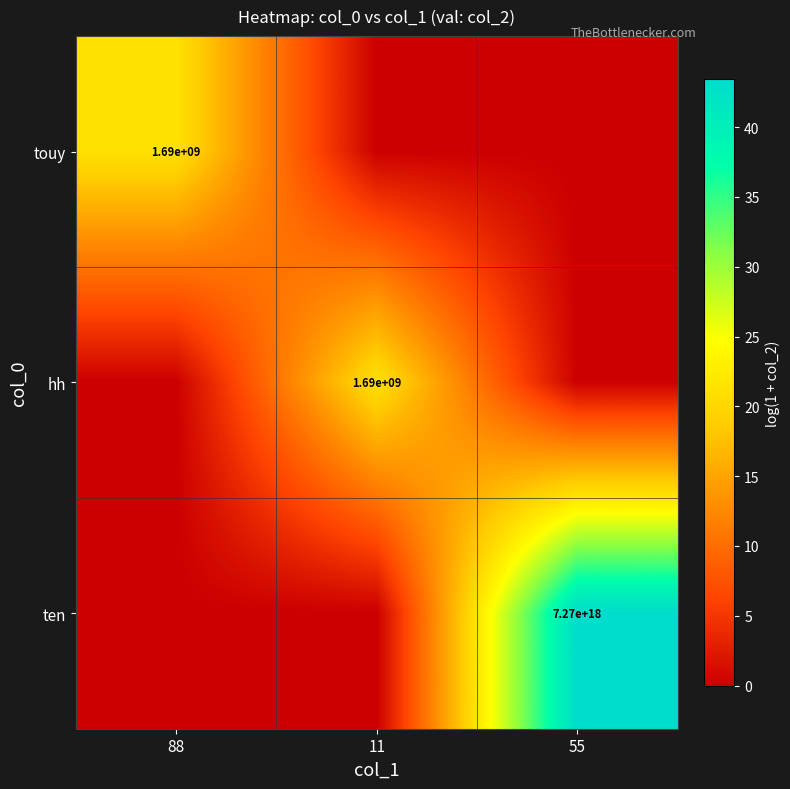

What is the greatest value displayed?

43.4